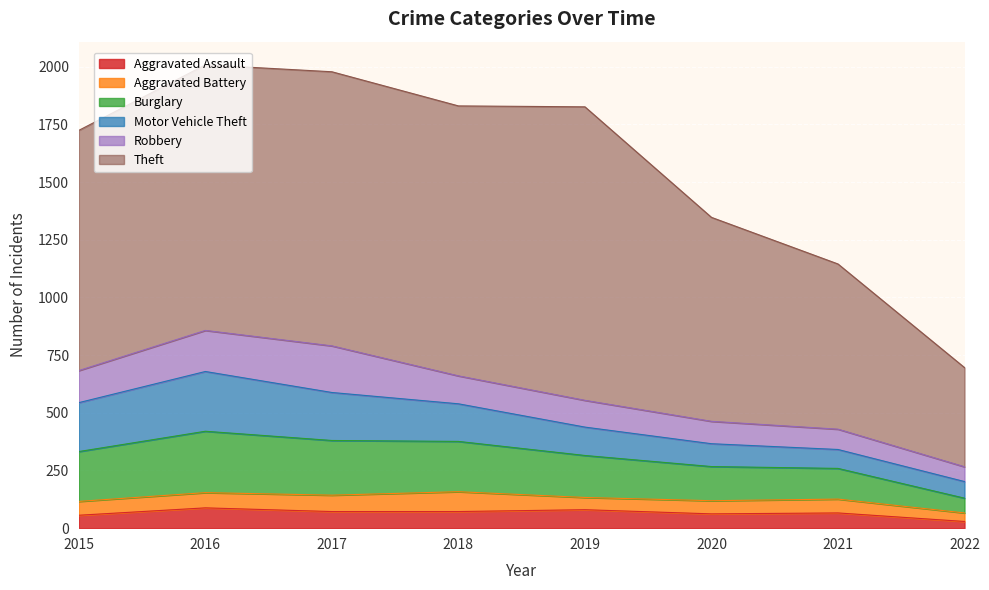

What is the difference between the maximum and second lowest values in the Burglary series?

133